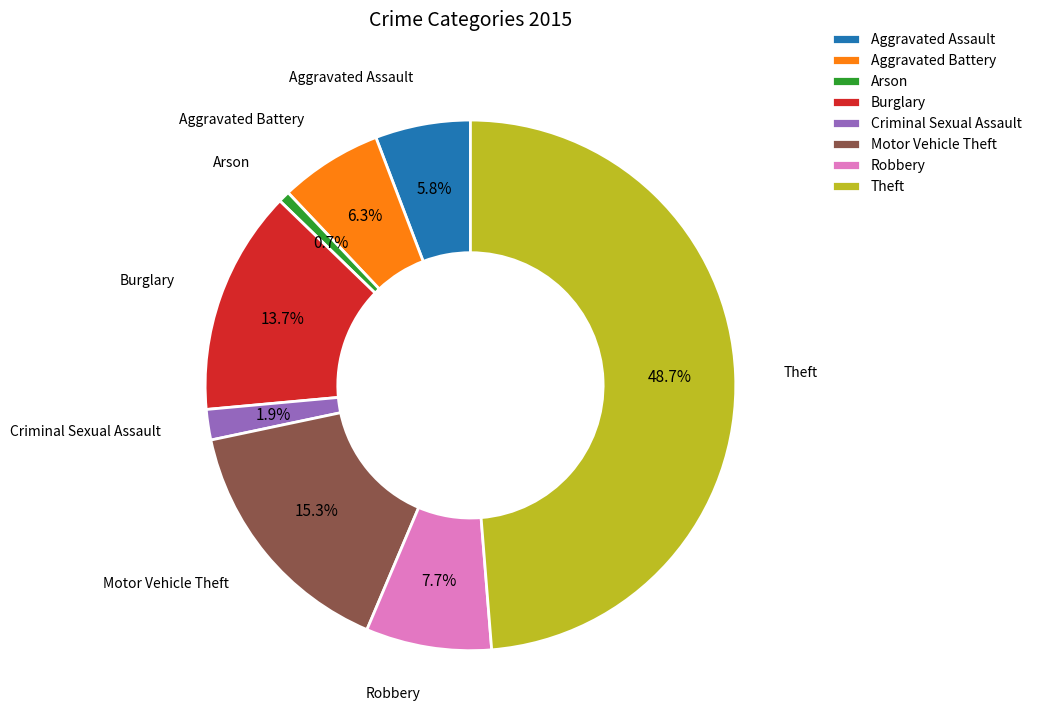

What is the largest slice in the pie chart?

Theft